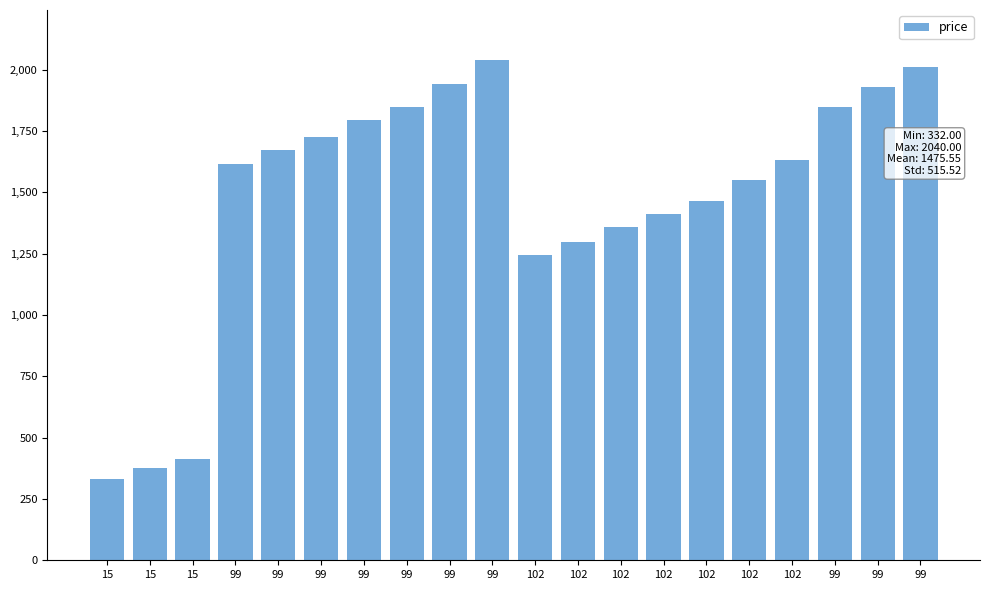

What is the sum of all values?

29511